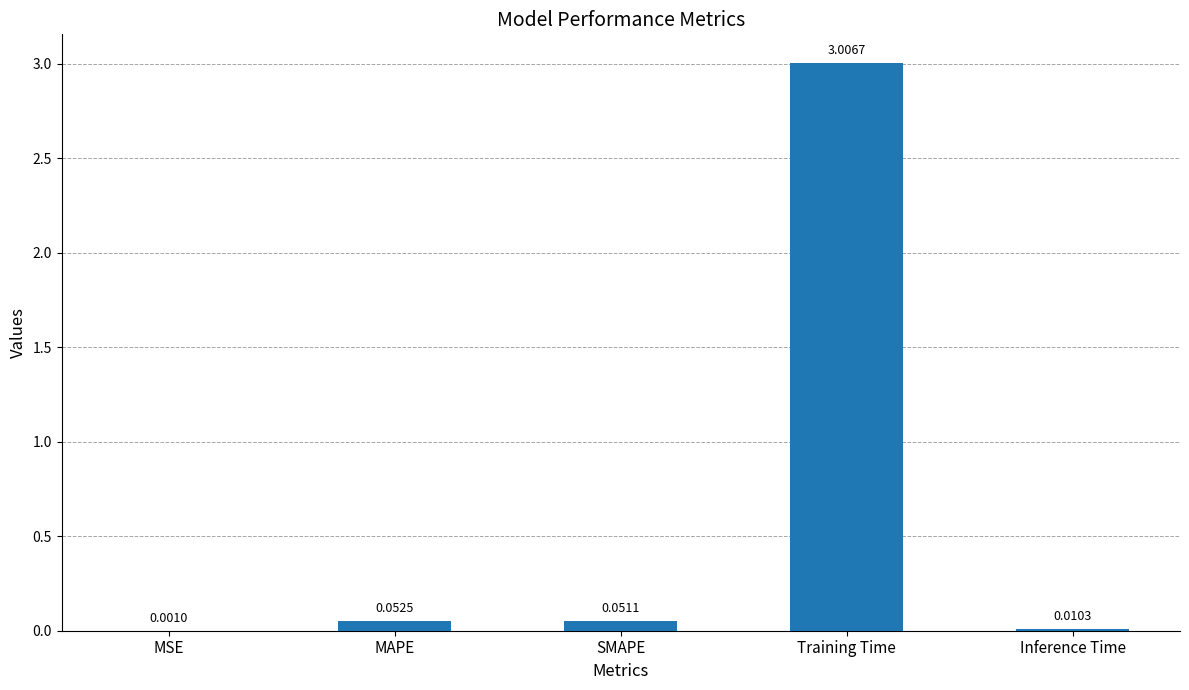

Where is the data nearest to the value 1?

MAPE